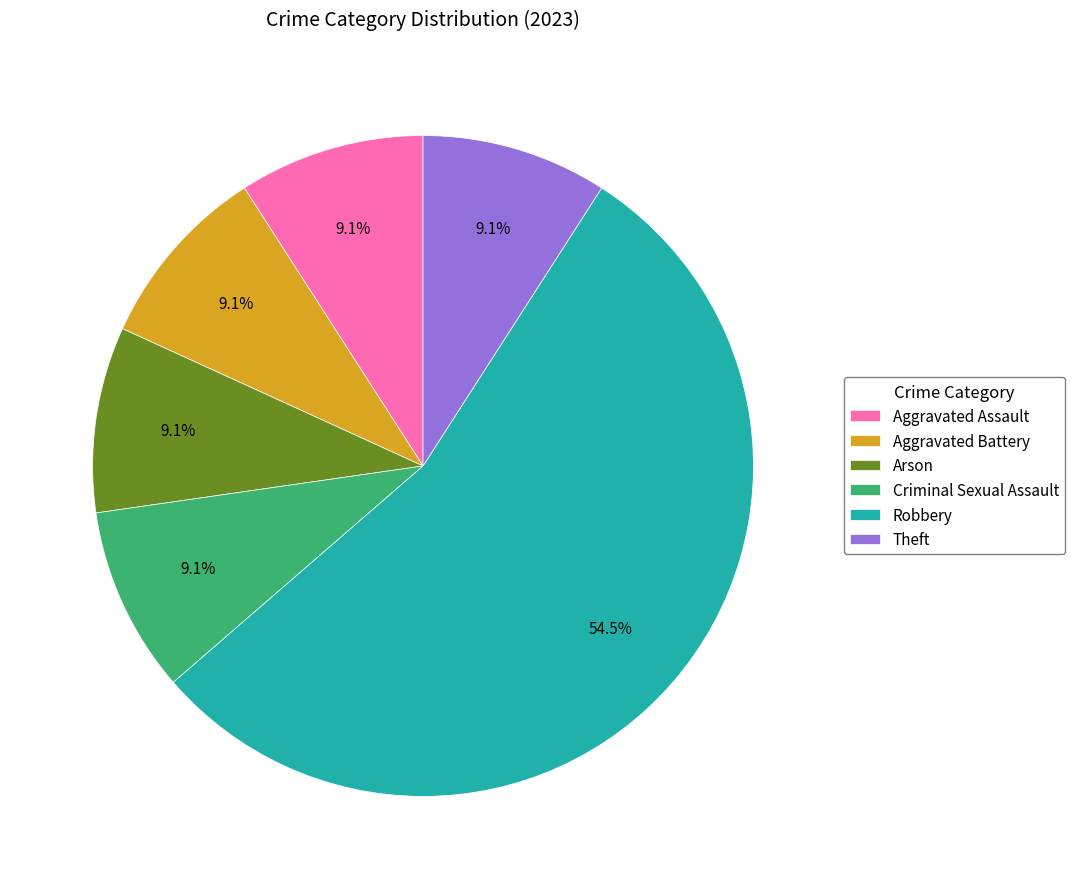

To the nearest percent, what is the combined percentage of Robbery and Criminal Sexual Assault?

64%